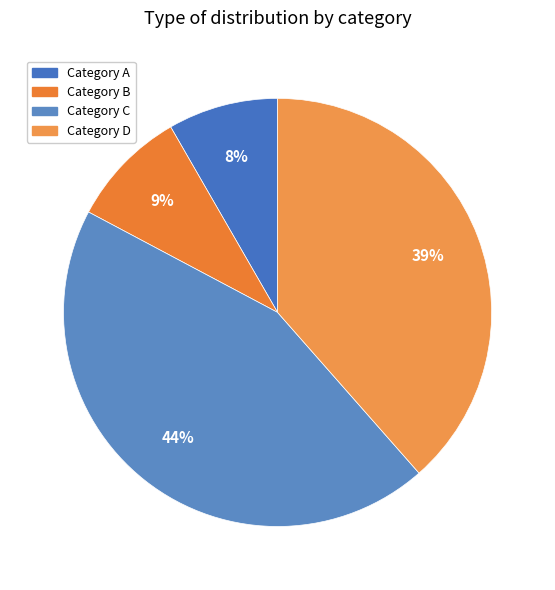

Which category has the smallest portion of the pie?

Category A